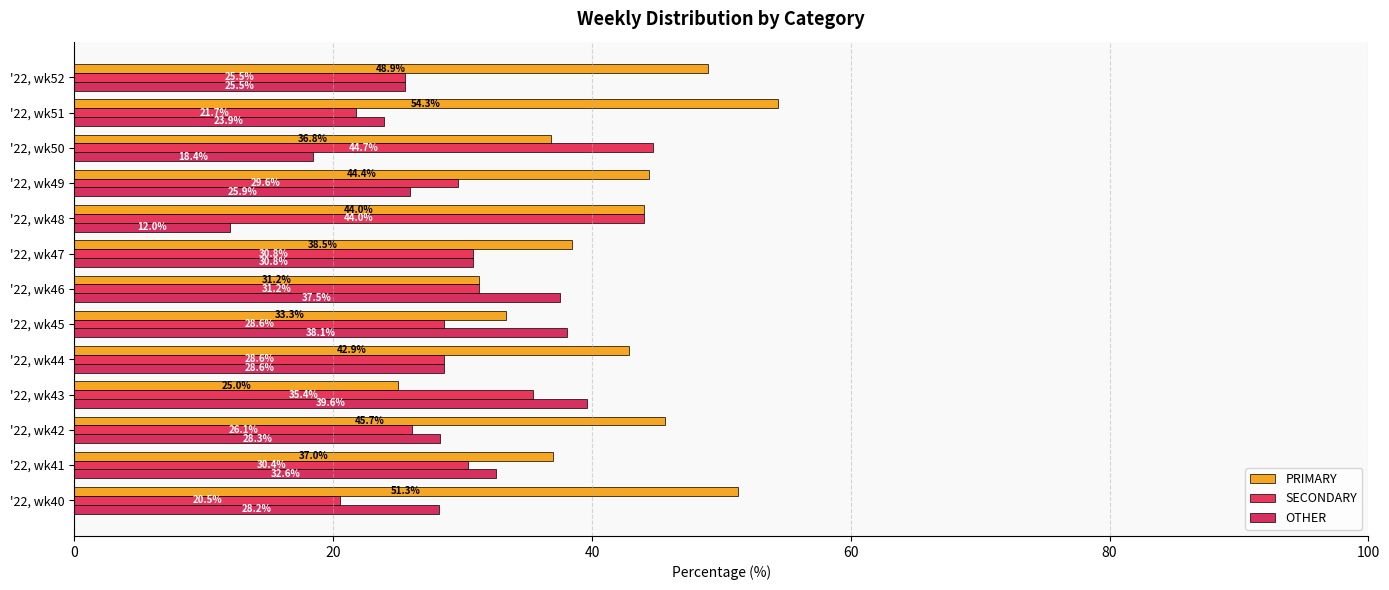

Reading left to right, extract all data points from this chart.

PRIMARY: 51.3	37.0	45.7	25.0	42.9	33.3	31.2	38.5	44.0	44.4	36.8	54.3	48.9
SECONDARY: 20.5	30.4	26.1	35.4	28.6	28.6	31.2	30.8	44.0	29.6	44.7	21.7	25.5
OTHER: 28.2	32.6	28.3	39.6	28.6	38.1	37.5	30.8	12.0	25.9	18.4	23.9	25.5